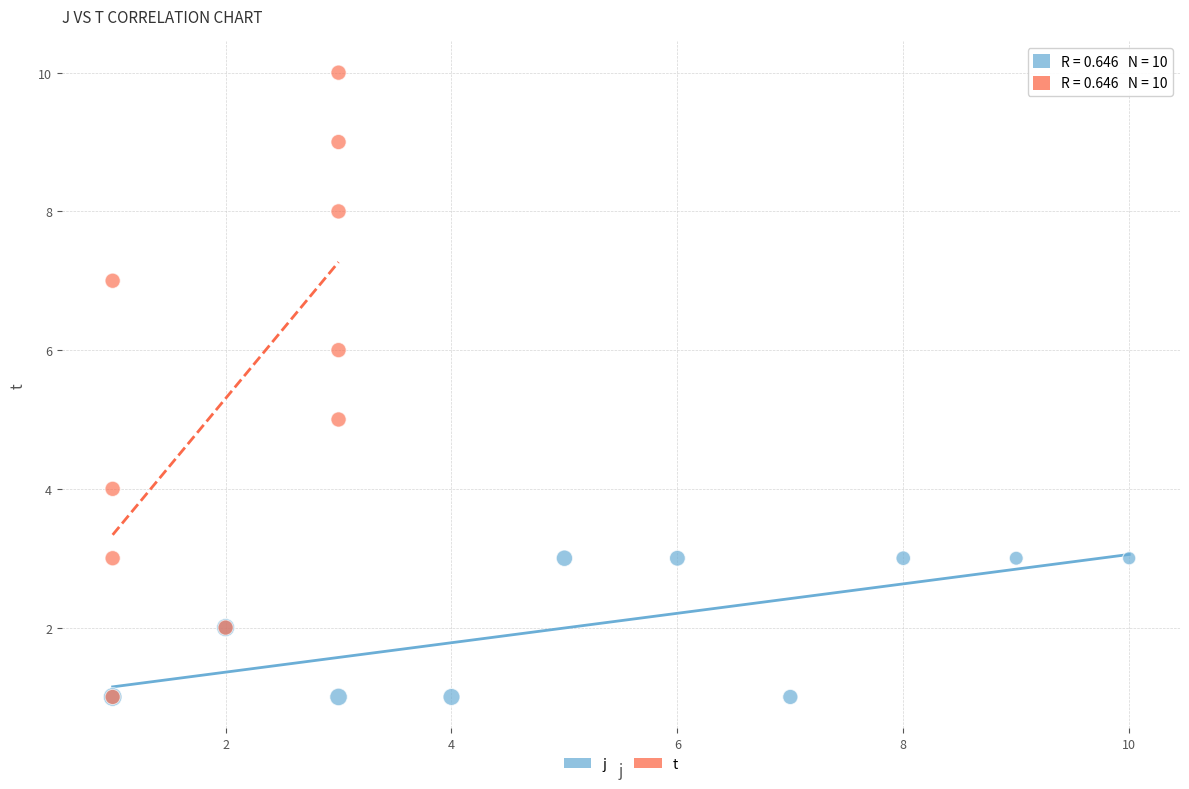

Which series reaches the maximum Y coordinate?

t